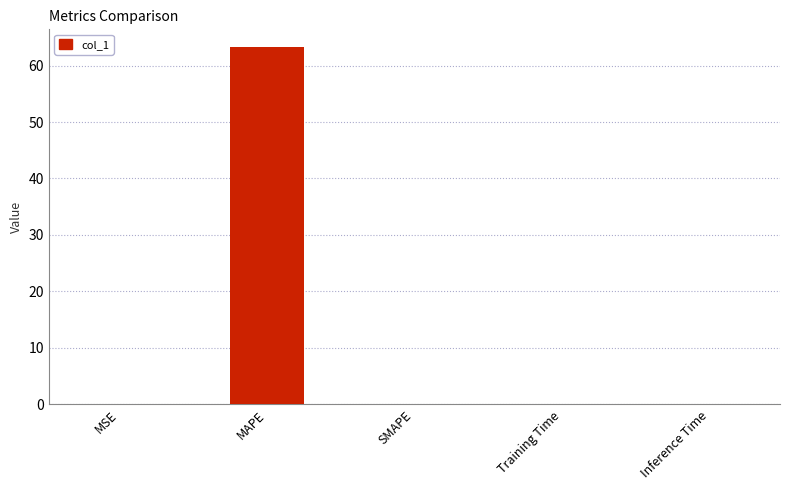

What is the greatest value displayed?

63.2